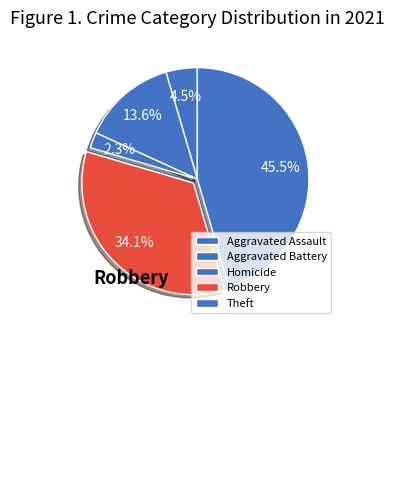

Rank the categories by value from lowest to highest.

Homicide, Aggravated Assault, Aggravated Battery, Robbery, Theft